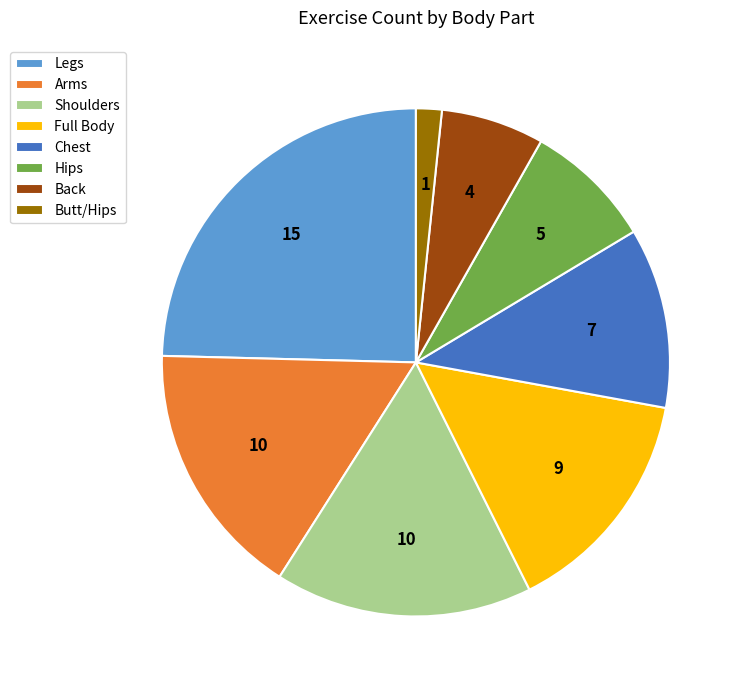

What is the ratio of the value at Chest to the value at Butt/Hips?

7.0